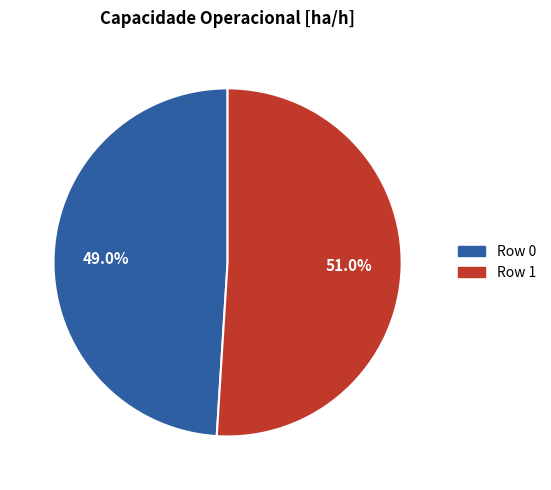

Count the number of slices in the pie.

2